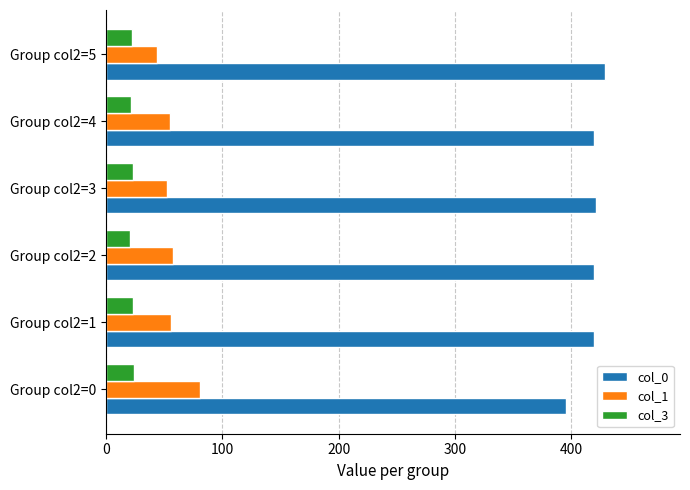

How many data points in col_1 are above 56?

3